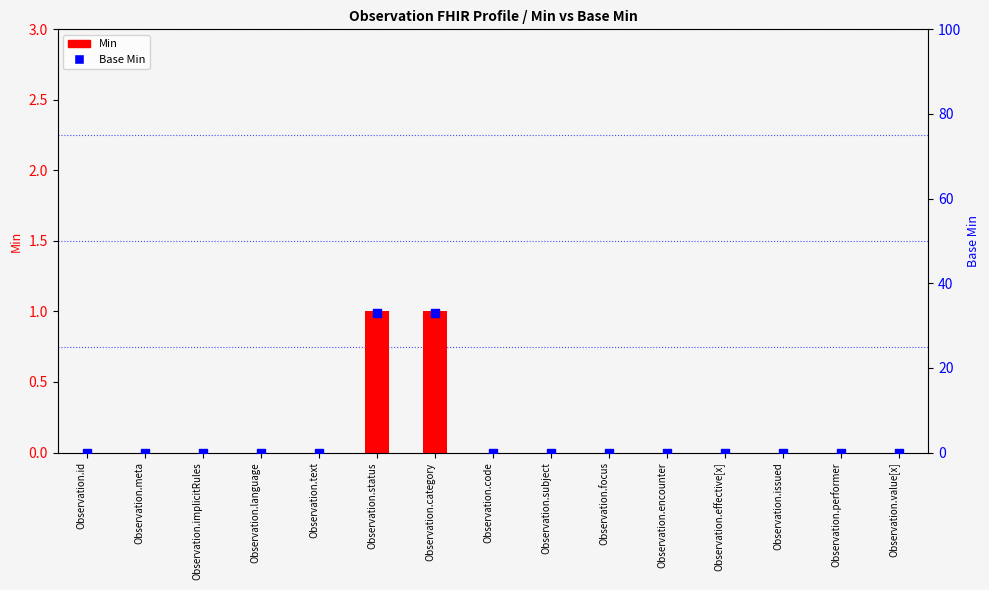

At which category is the sum across all series the highest?

Observation.status